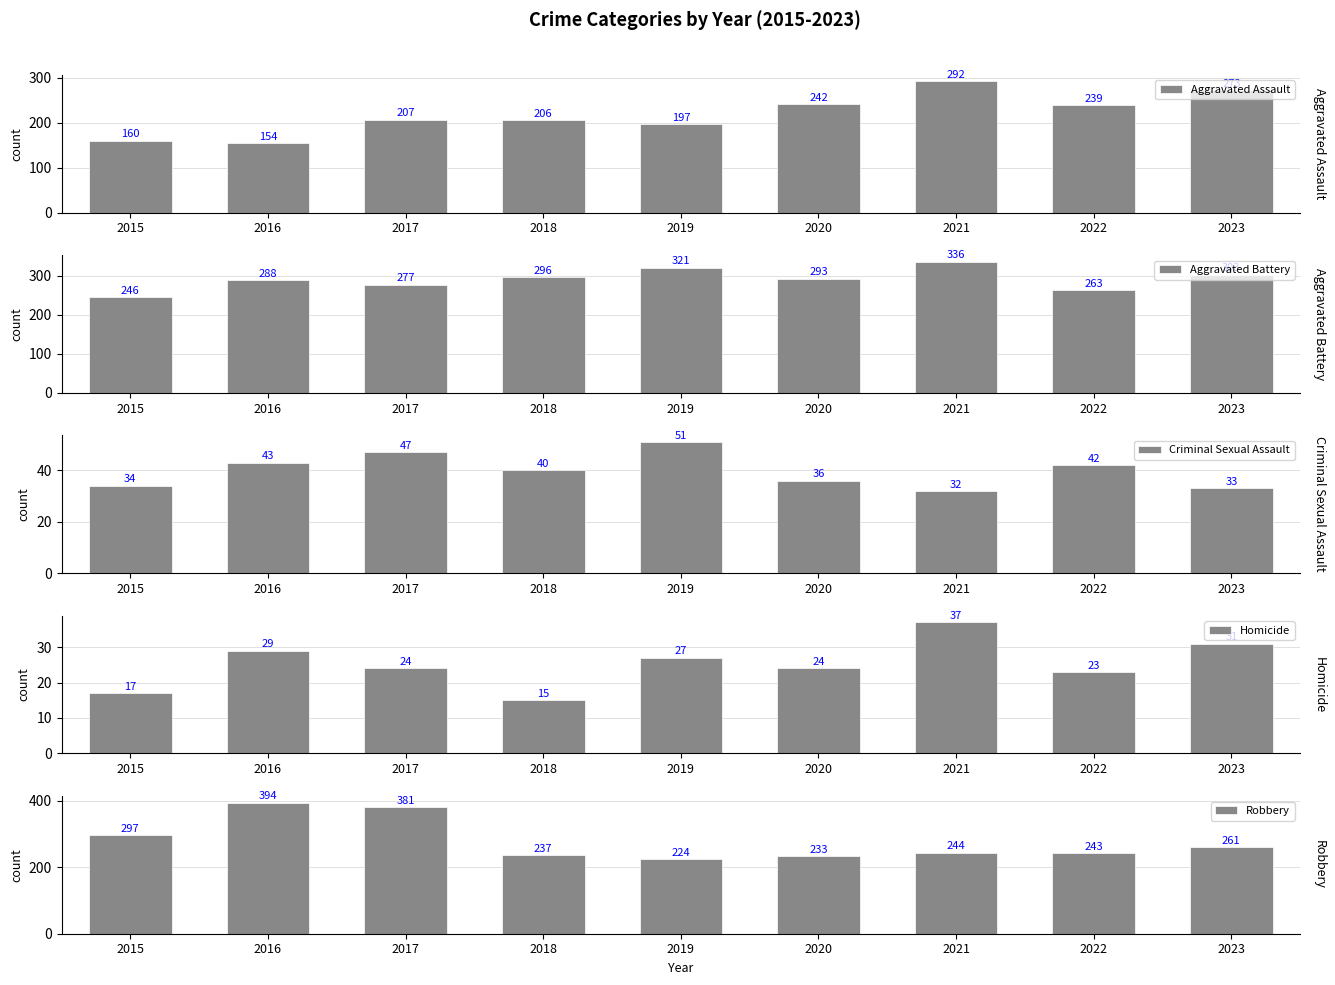

List the series in order of their peak value, highest first.

Robbery, Aggravated Battery, Aggravated Assault, Criminal Sexual Assault, Homicide